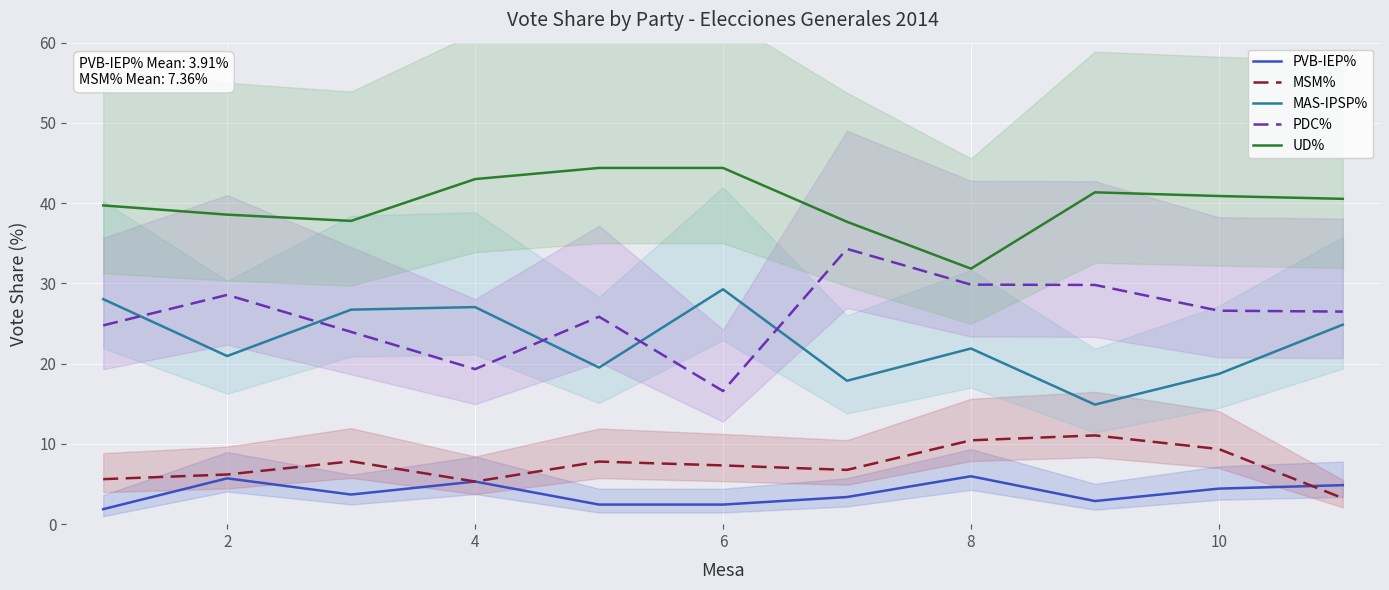

In UD%, how many points are lower than both neighbors (excluding endpoints)?

2